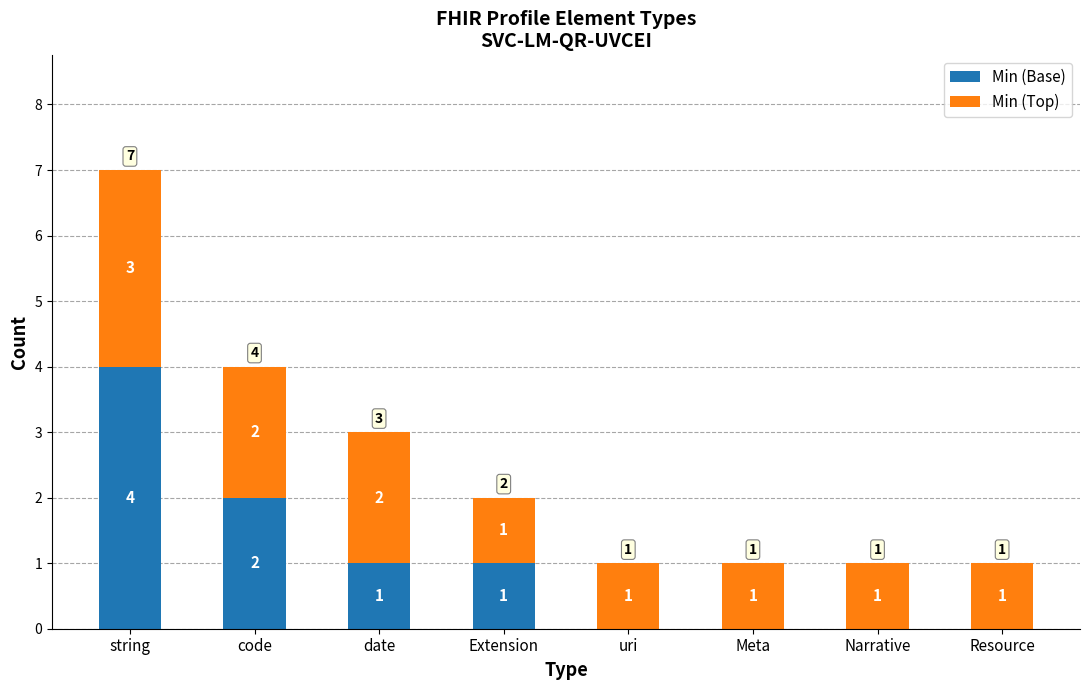

How many distinct data groups are displayed?

2